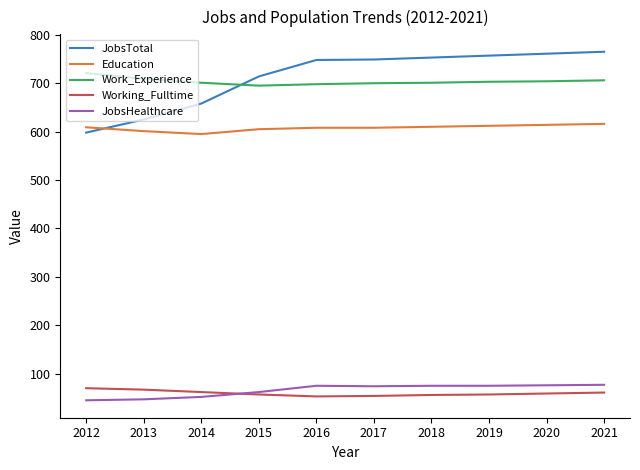

True or false: JobsTotal has a value of 757 at 2019.

True